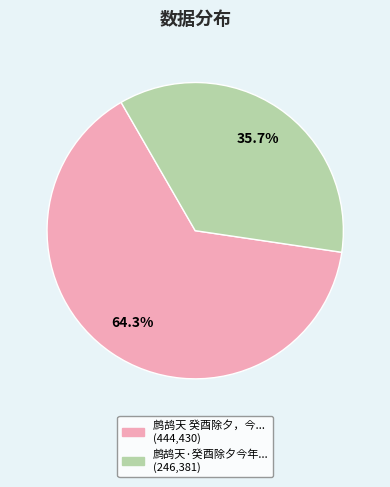

Does any single category account for the majority?

Yes